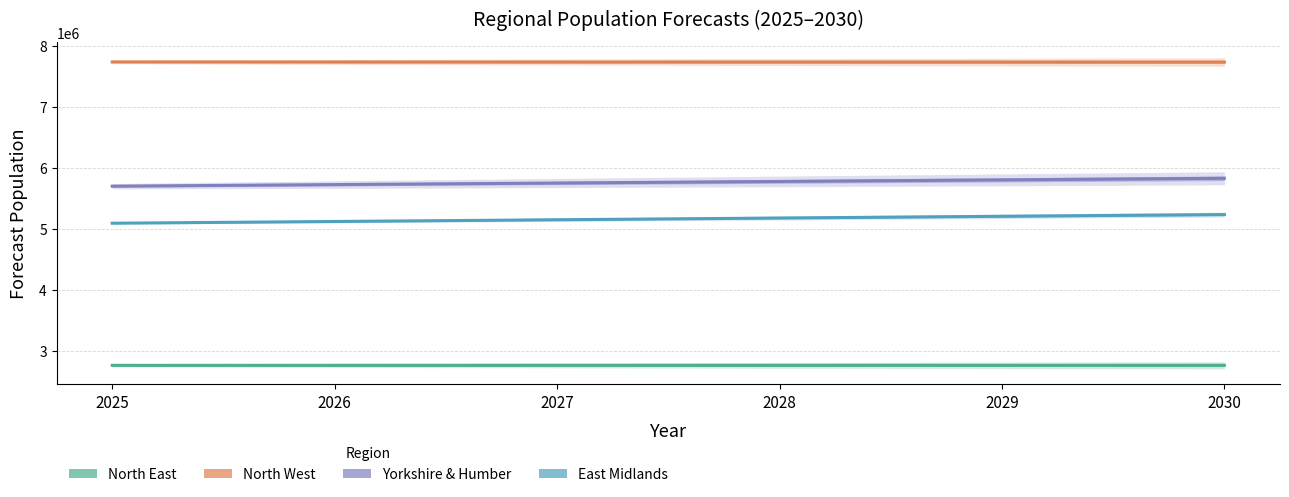

Is this an area chart (filled region under the line)?

No